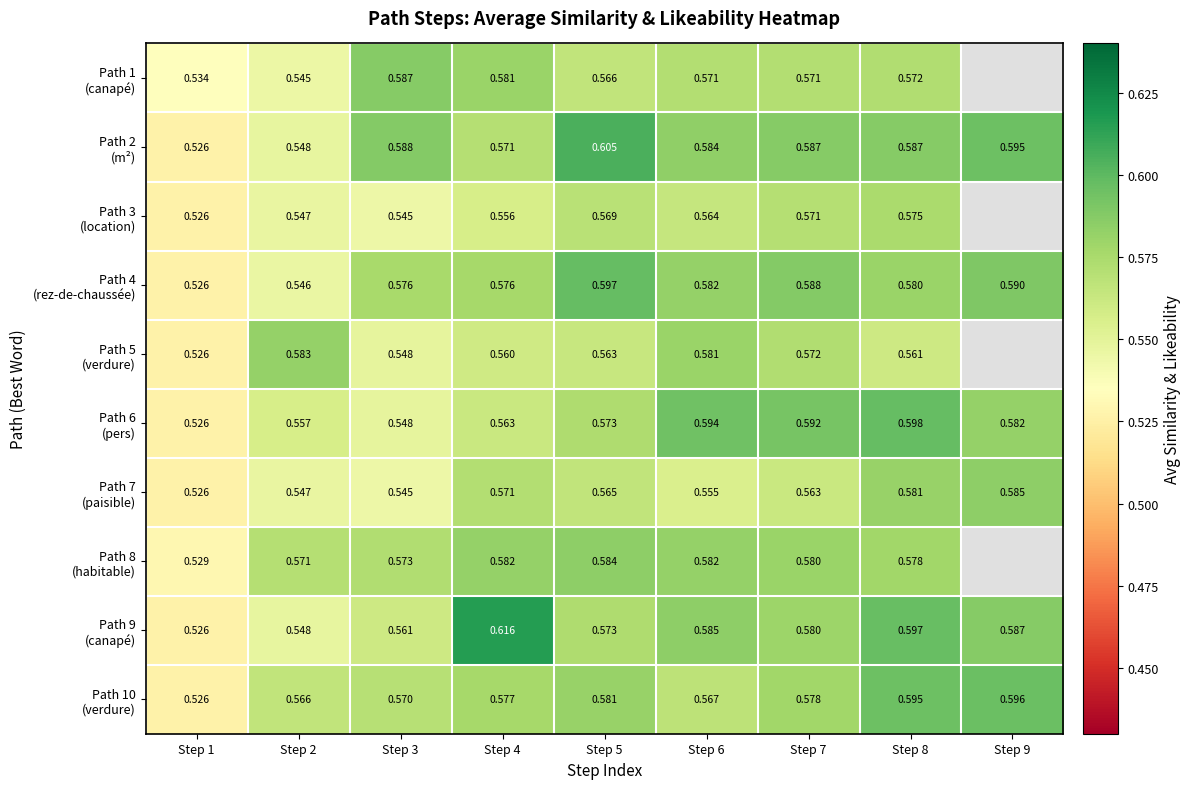

Which label corresponds to the smallest value in the chart?

Step 1